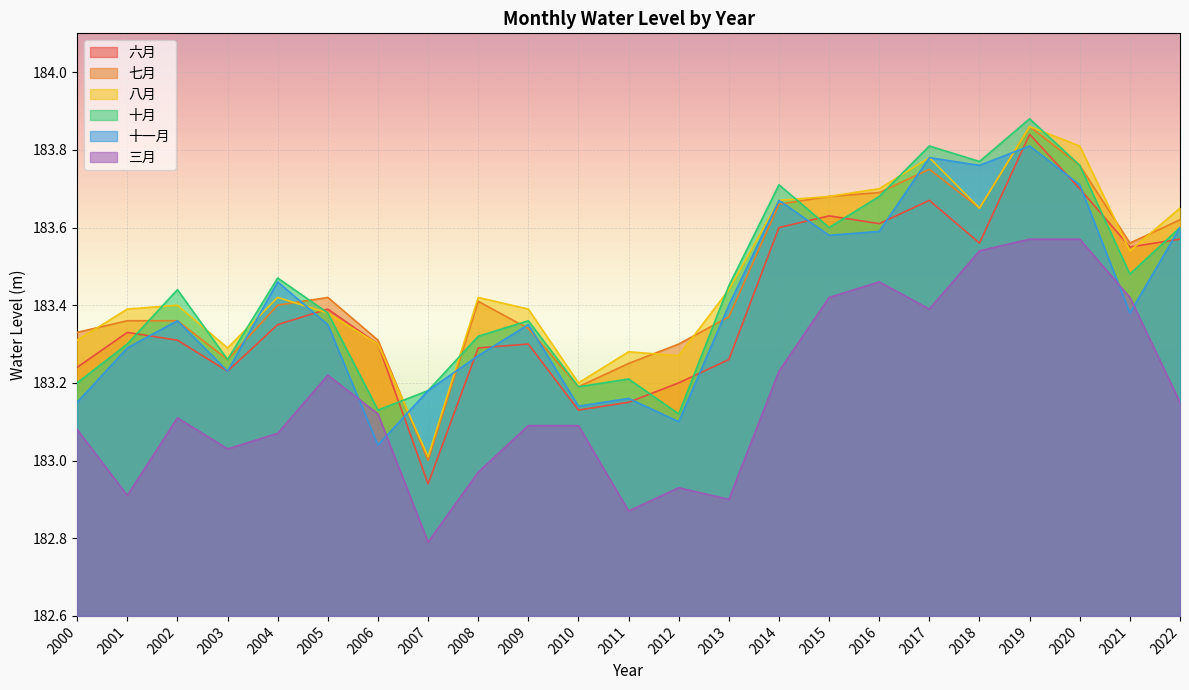

How many lines are shown in the chart?

6